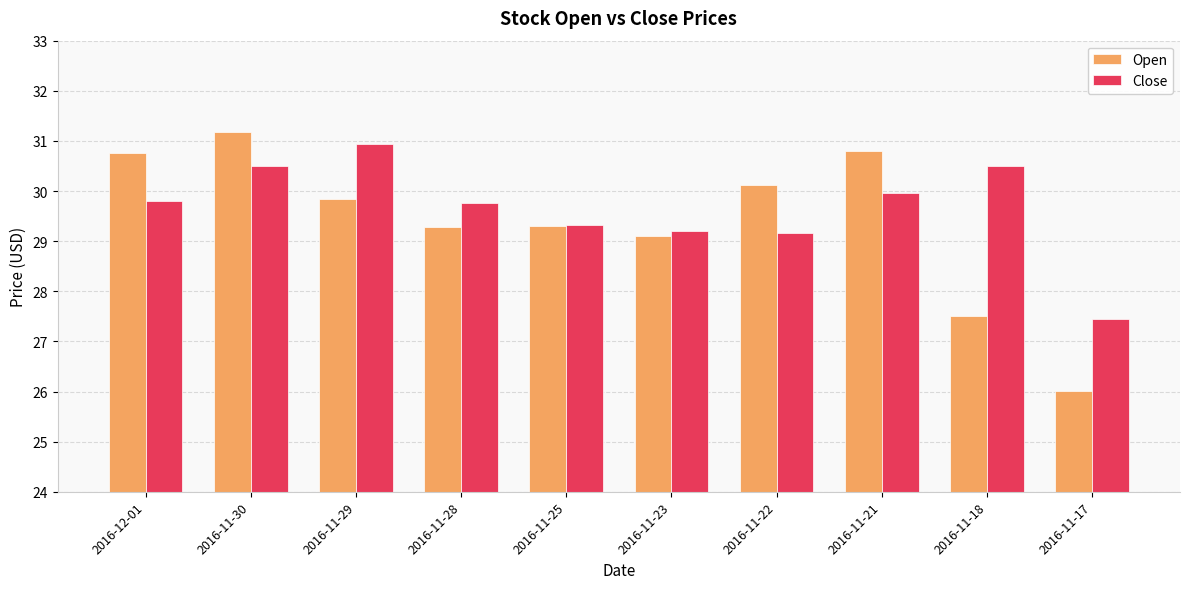

What is the difference between the maximum and second lowest values in the Close series?

1.8